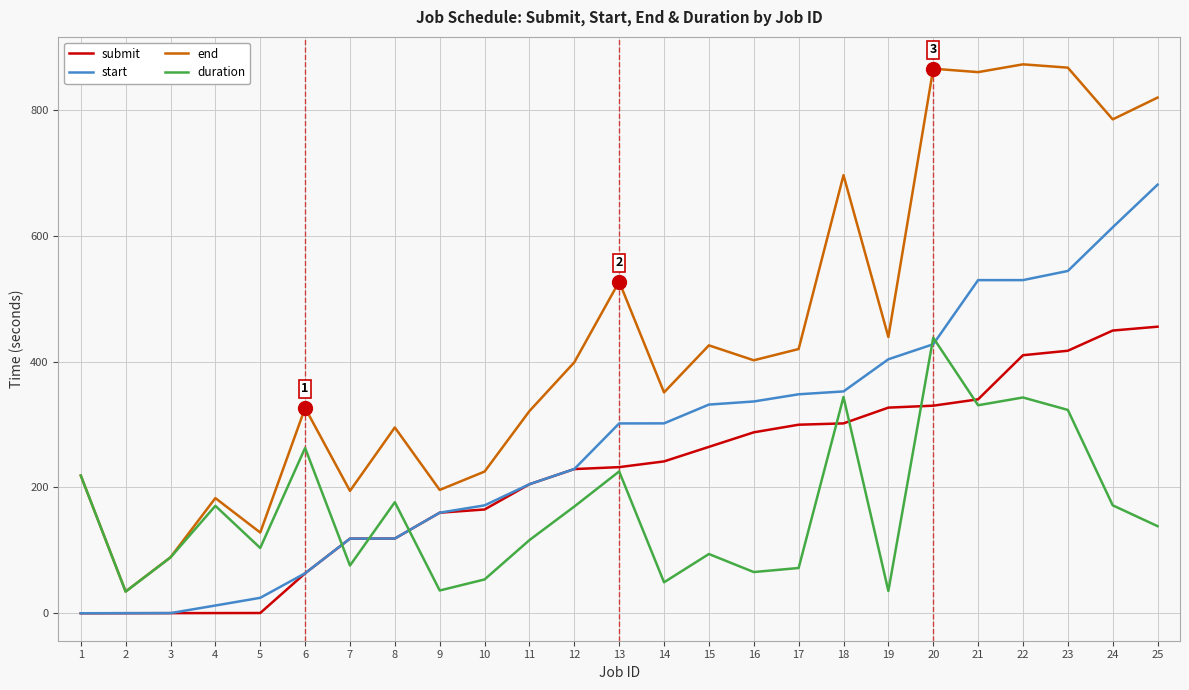

Which series has the widest spread of values?

end